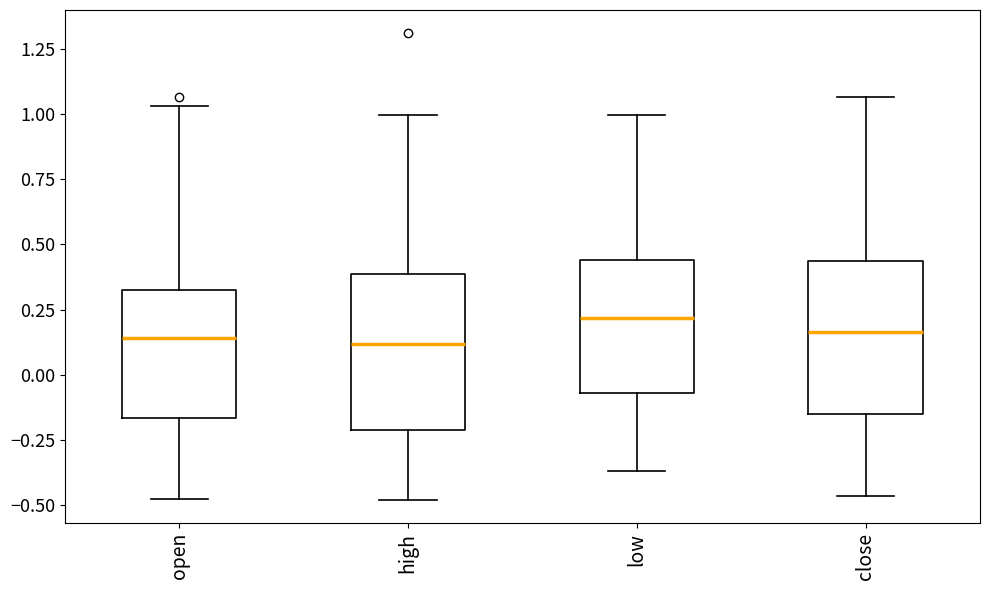

Reading left to right, read every box against the y-axis: the position of its median line, the range the box covers, and the ends of its whiskers. The values are not printed on the chart, so give them approximately, as read against the axis.

open: median 0.15, box -0.15 to 0.35, whiskers -0.45 to 1.05
high: median 0.10, box -0.20 to 0.40, whiskers -0.50 to 1.00
low: median 0.20, box -0.05 to 0.45, whiskers -0.35 to 1.00
close: median 0.15, box -0.15 to 0.45, whiskers -0.45 to 1.05